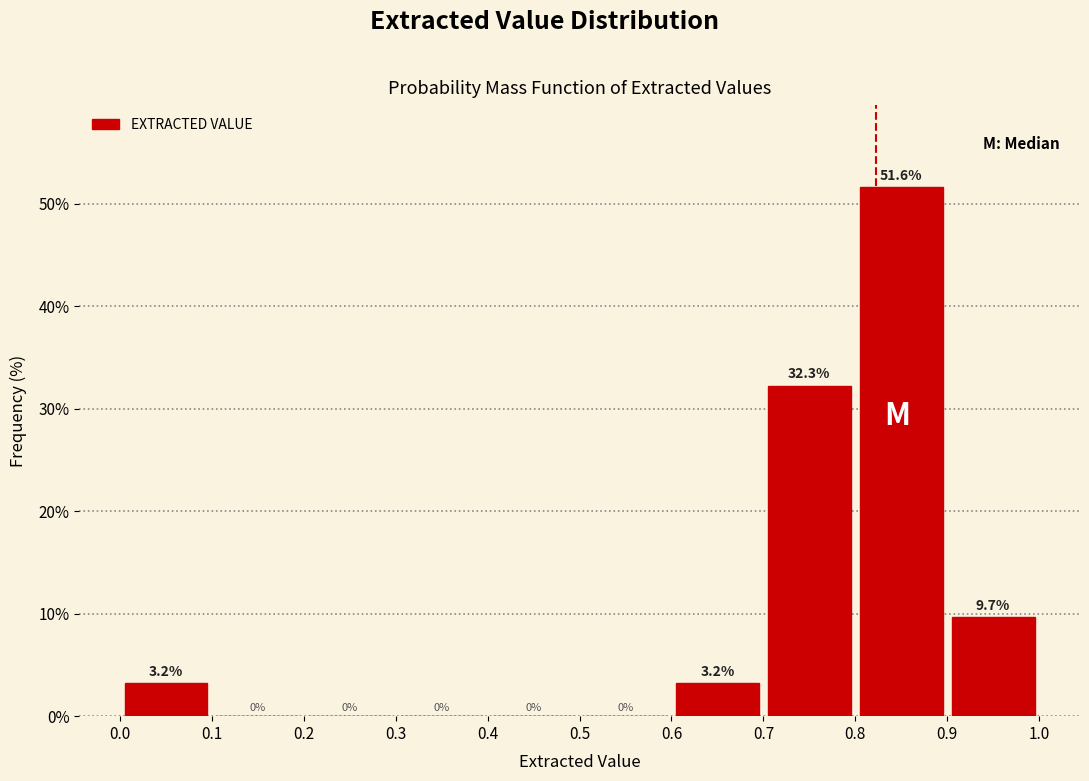

Reading left to right, list every bar in this chart as the range it spans on the x-axis followed by its height.

0.0 to 0.1: 3.2
0.1 to 0.2: 0.0
0.2 to 0.3: 0.0
0.3 to 0.4: 0.0
0.4 to 0.5: 0.0
0.5 to 0.6: 0.0
0.6 to 0.7: 3.2
0.7 to 0.8: 32.3
0.8 to 0.9: 51.6
0.9 to 1.0: 9.7